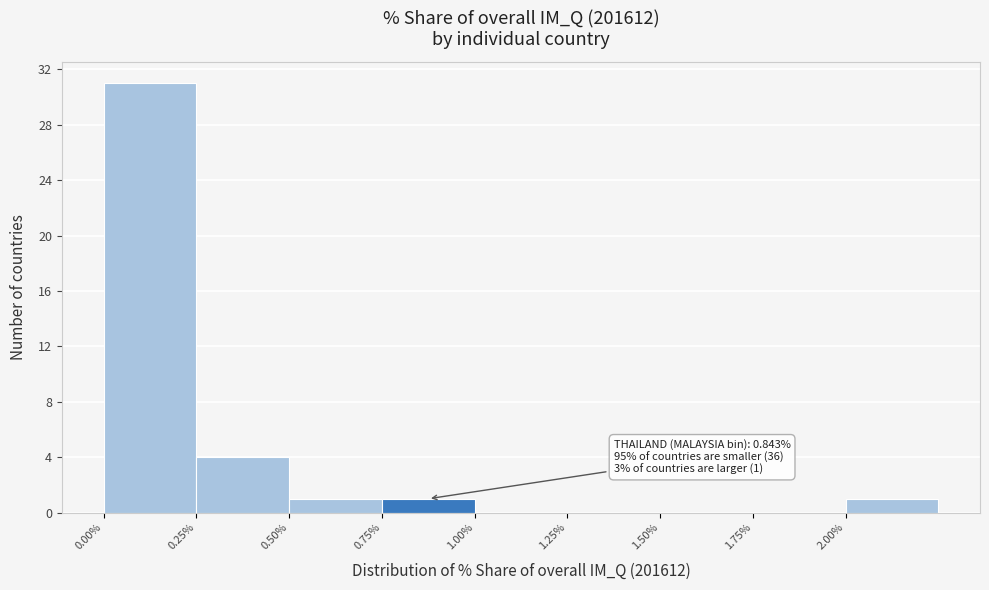

Which range on the x-axis has the tallest bar?

0.00 to 0.25